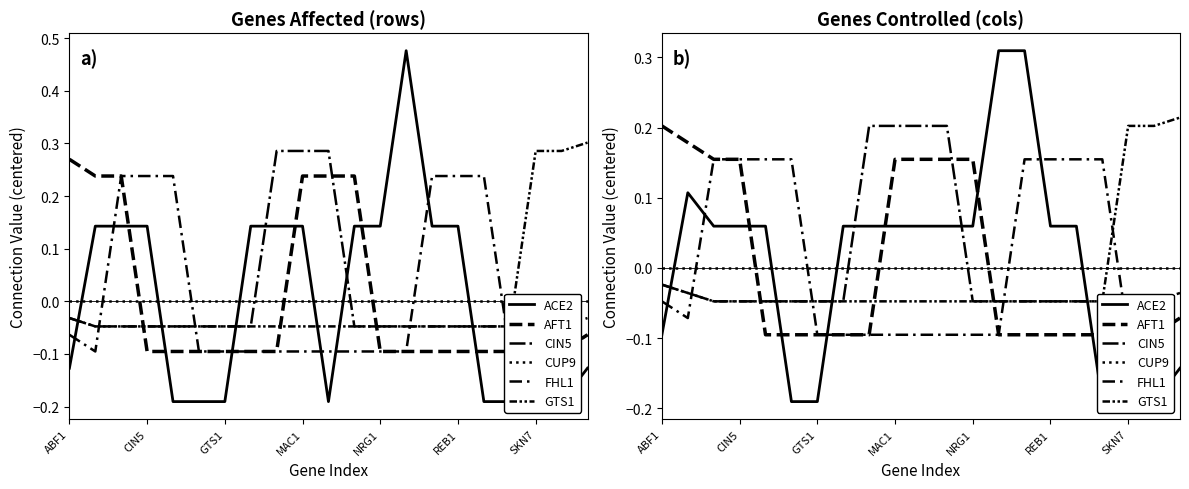

Between 10 and 15, which series saw the biggest shift?

AFT1